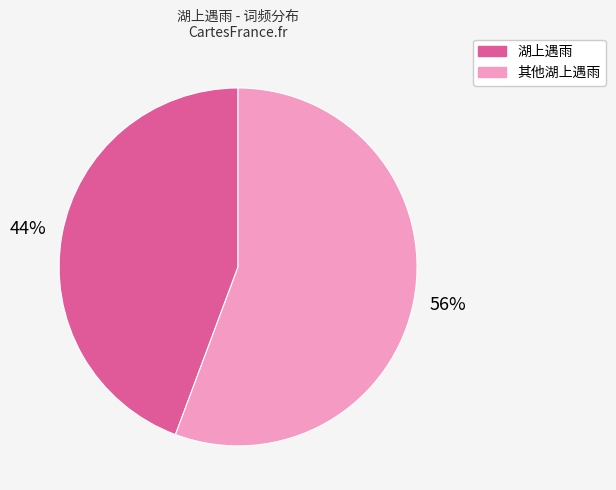

To the nearest percent, what is the average slice percentage?

50%